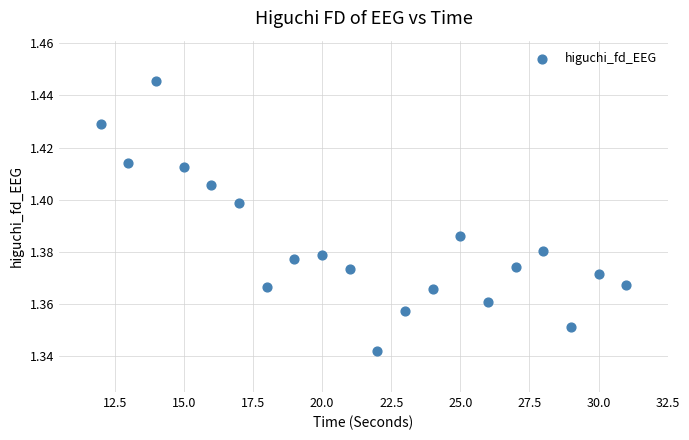

What is the range of X values (max minus min)?

19.0